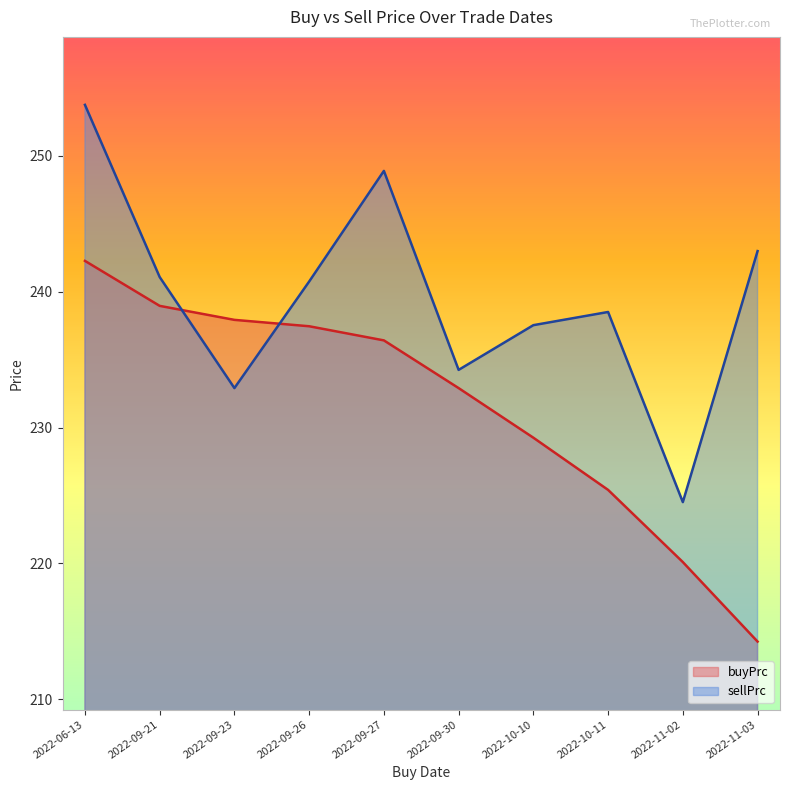

What is the smallest value displayed?

214.2